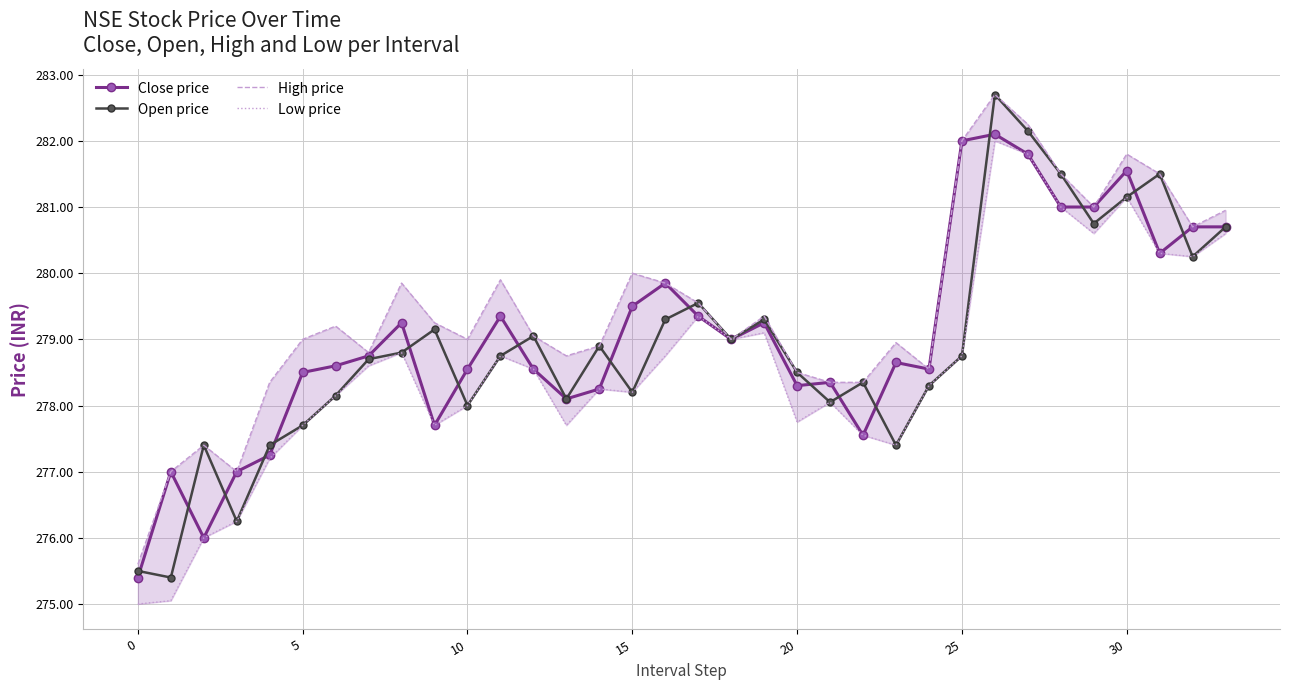

At how many categories does at least one series exceed 276?

33